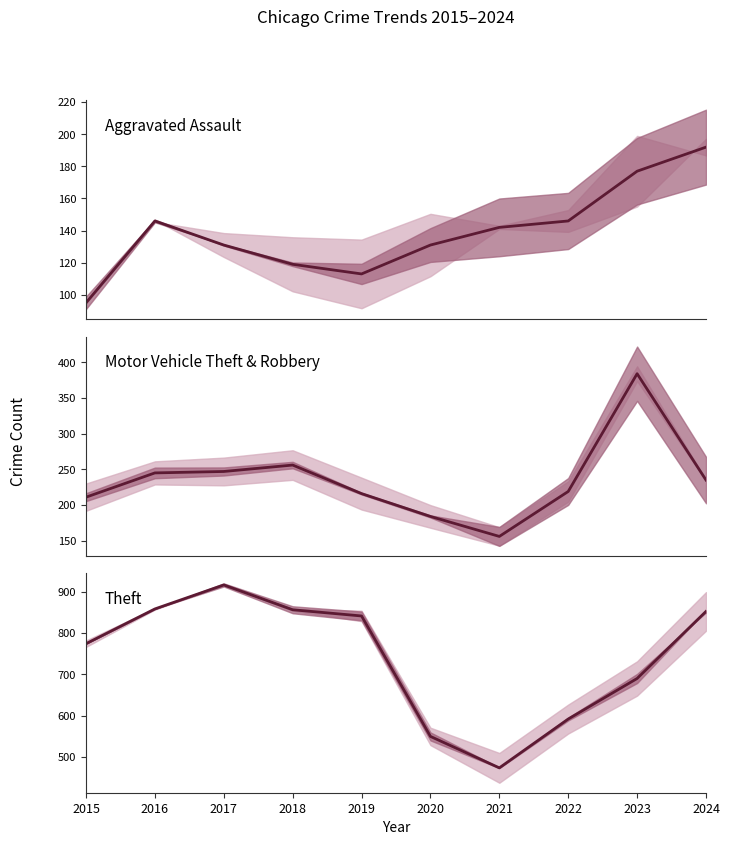

What is the value of the Theft point at the 7th from the left?

474